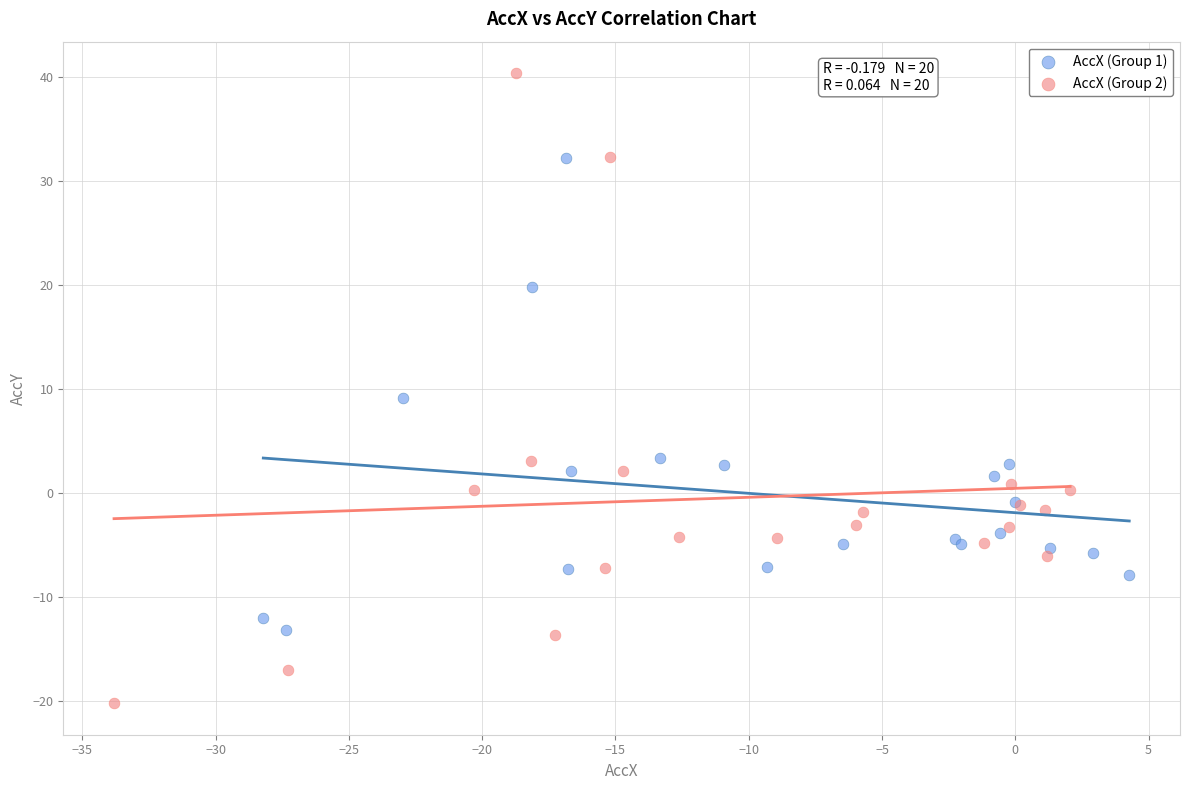

Which series contains the highest Y value?

AccX (Group 2)